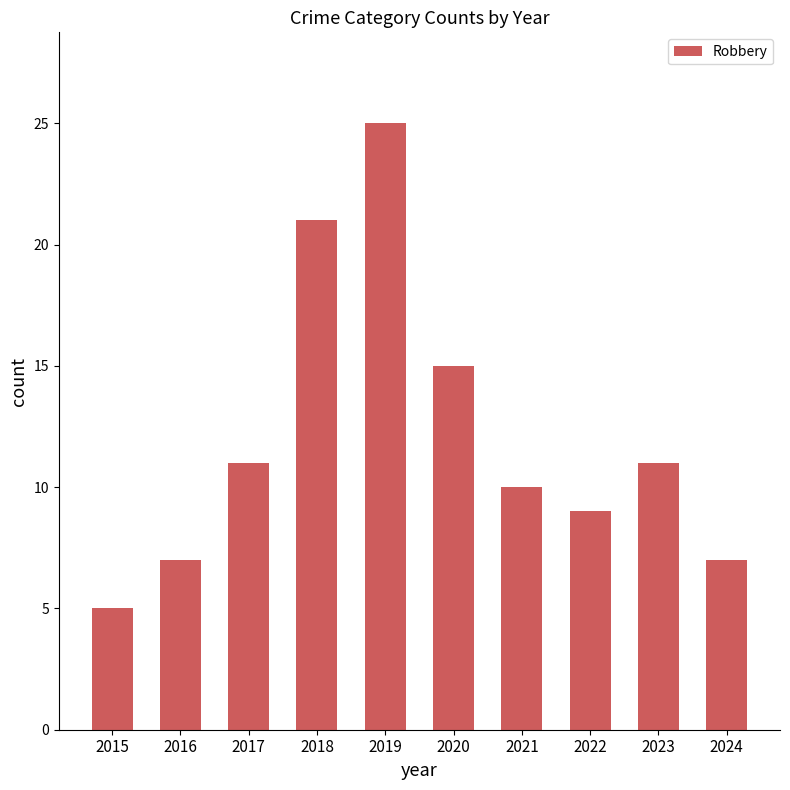

At which category does the chart reach its peak across all series?

2019